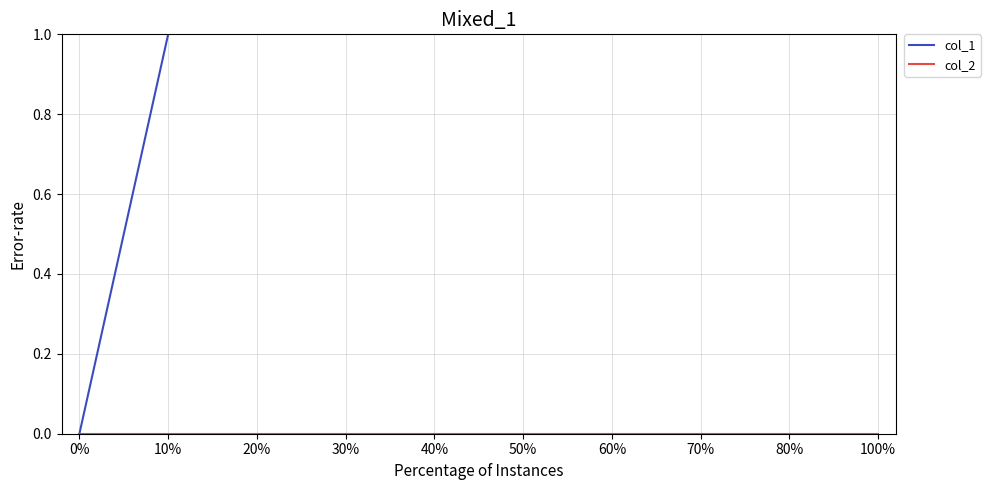

Is the value of col_2 at 70% greater than the value of col_1 at 0%?

No